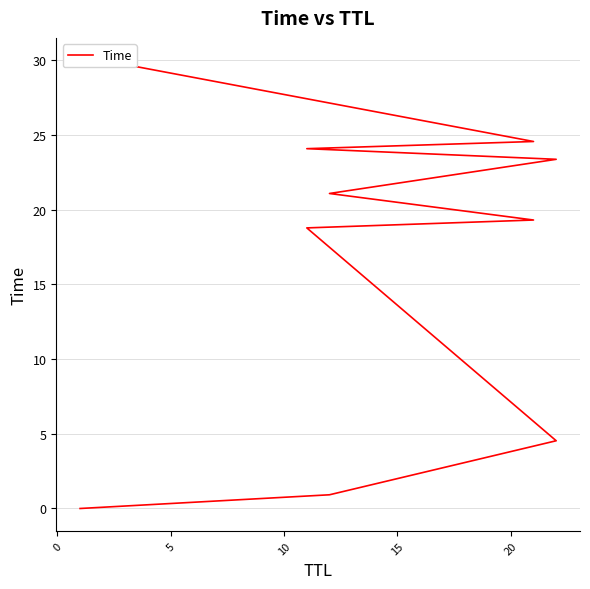

How many lines are shown in the chart?

1